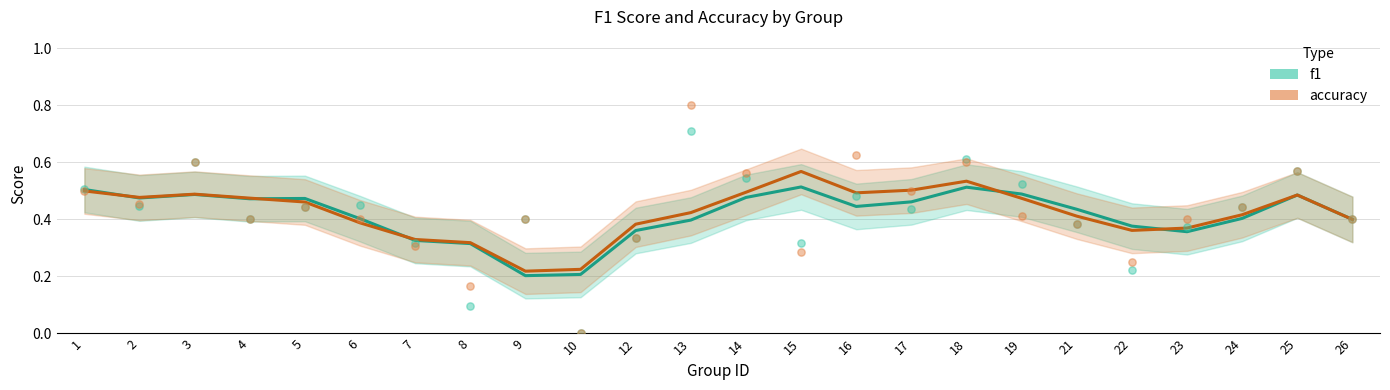

What are all the series names shown in the legend?

f1, accuracy